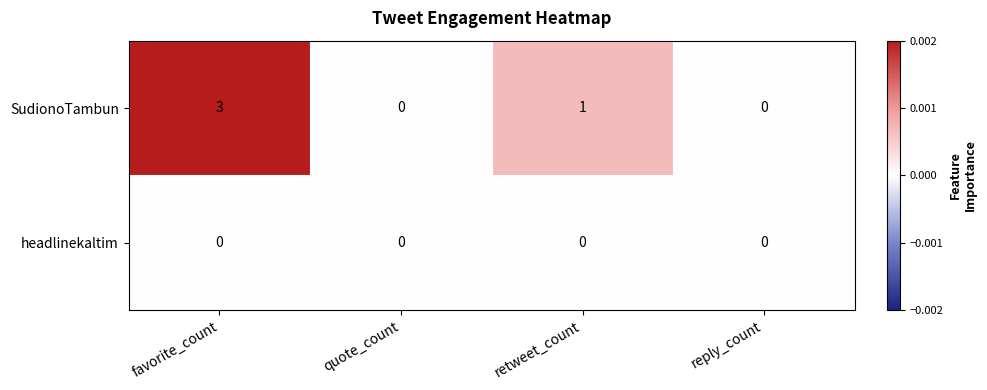

At favorite_count, list the series in order from smallest to largest.

headlinekaltim, SudionoTambun